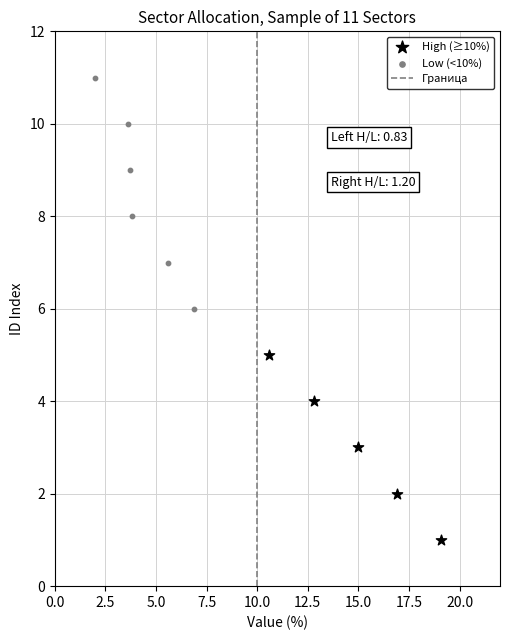

Which series contains the highest Y value?

Low (<10%)